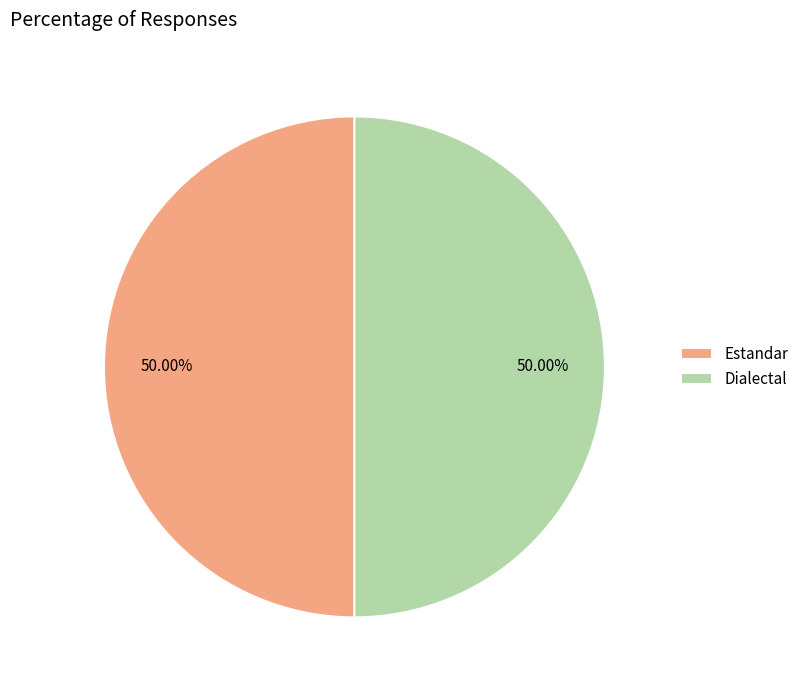

Is the sum of Dialectal and Estandar greater than half?

Yes